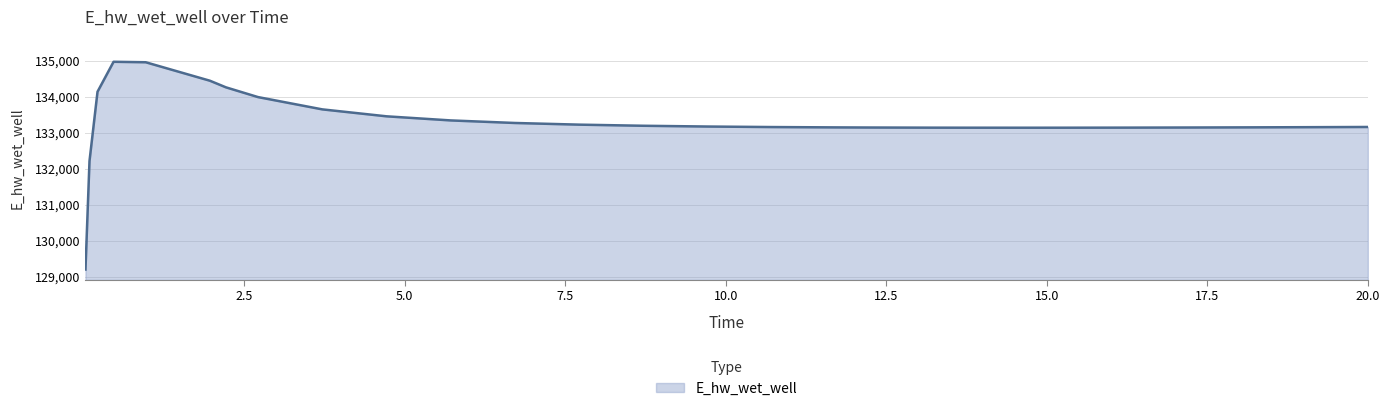

What is the difference between the maximum and minimum values?

5769.9